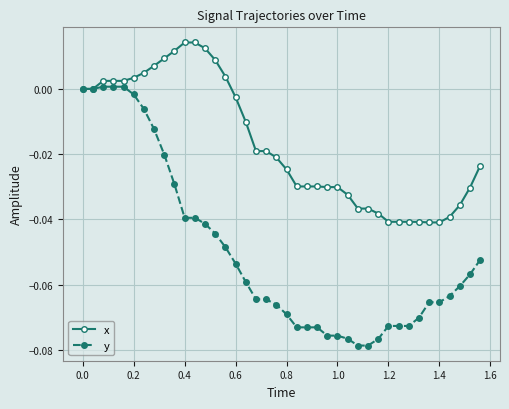

Rank the series by their maximum value, from lowest to highest.

y, x